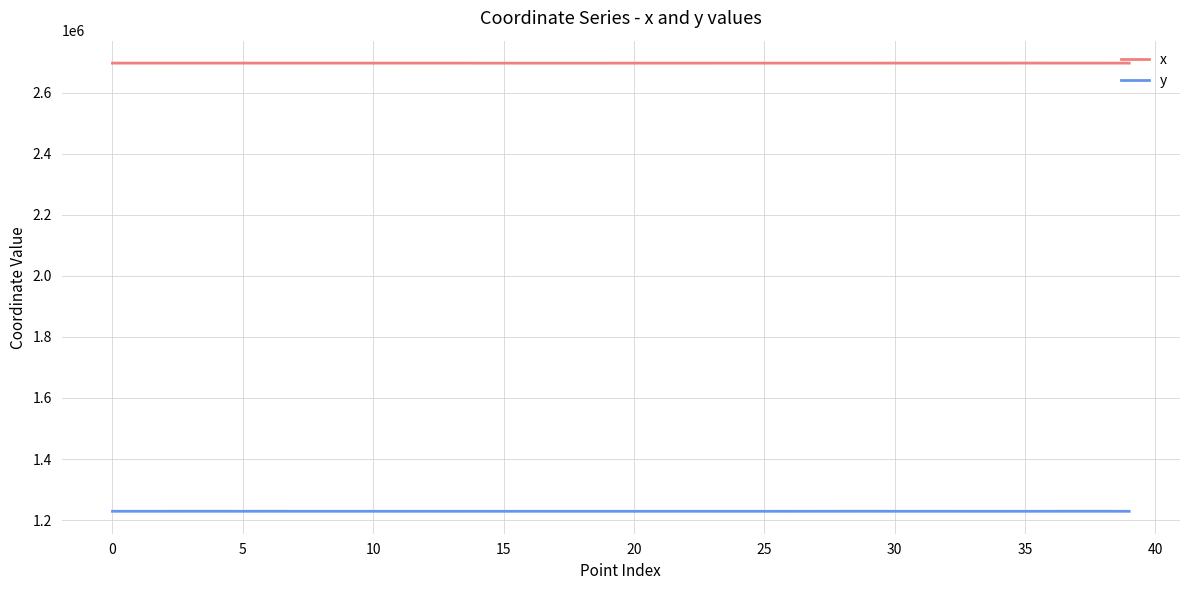

List the series in order of their overall mean, lowest first.

y, x